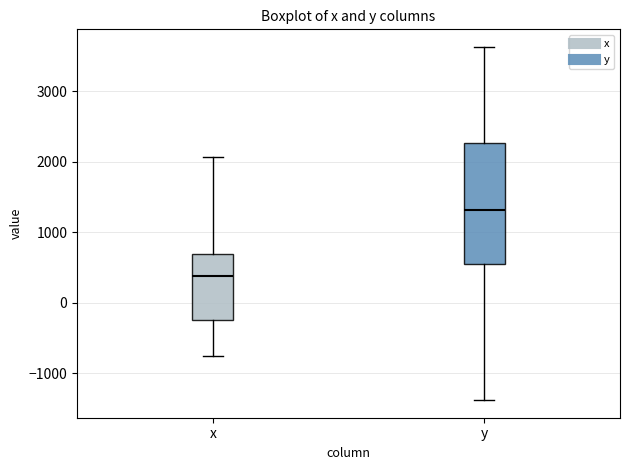

Which box has the highest median line?

y